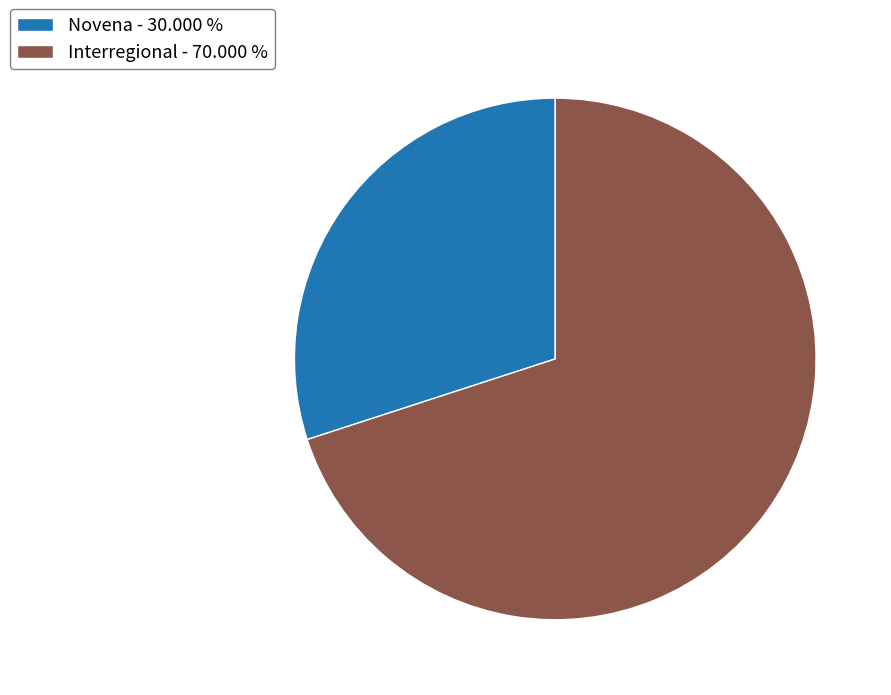

Between Interregional - 70.000 % and Novena - 30.000 %, which is larger?

Interregional - 70.000 %